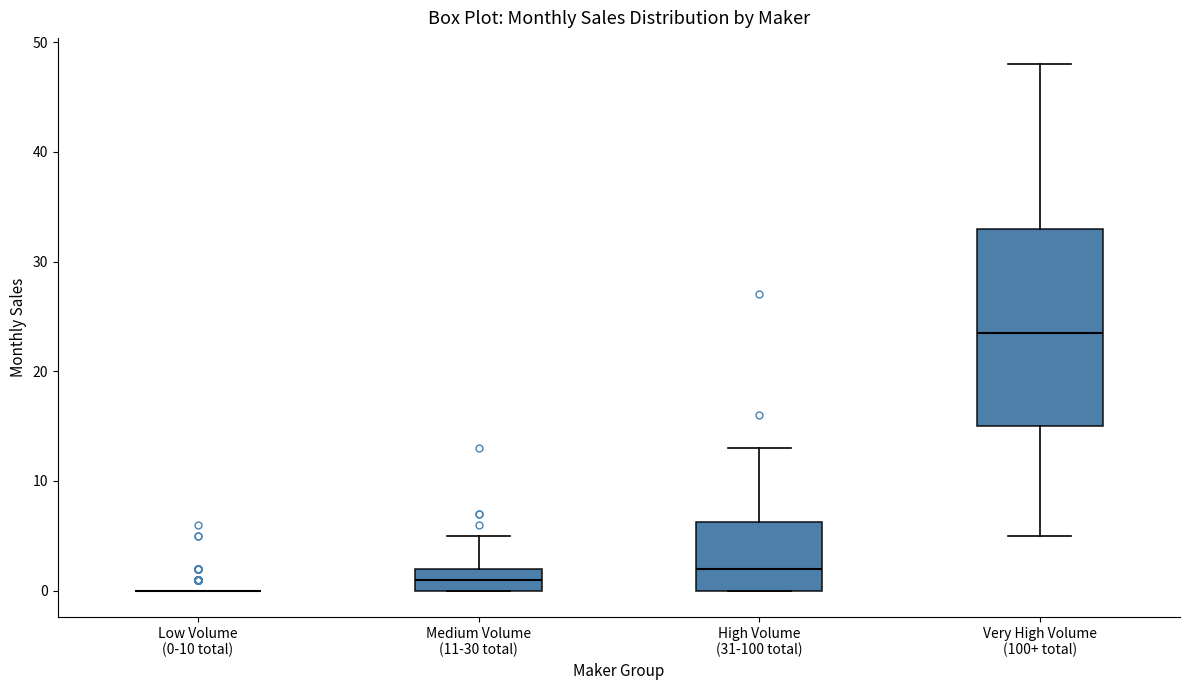

Reading left to right, transcribe this box plot: for each box, give where its median line is, the range the box spans, and where its two whiskers end, as read against the y-axis. The values are not printed on the chart, so give them approximately, as read against the axis.

Low Volume (0-10 total): box collapsed to a line at 0, whiskers 0 to 0
Medium Volume (11-30 total): median 1, box 0 to 2, whiskers 0 to 5
High Volume (31-100 total): median 2, box 0 to 6, whiskers 0 to 13
Very High Volume (100+ total): median 24, box 15 to 33, whiskers 5 to 48